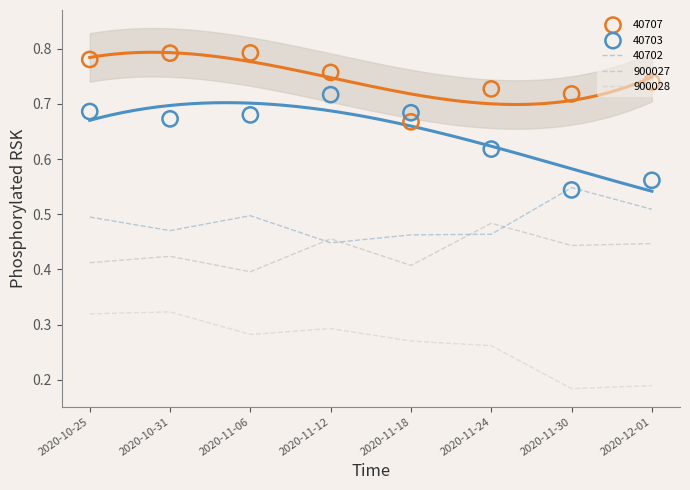

What is the total value across all series at 2020-10-31?

2.7